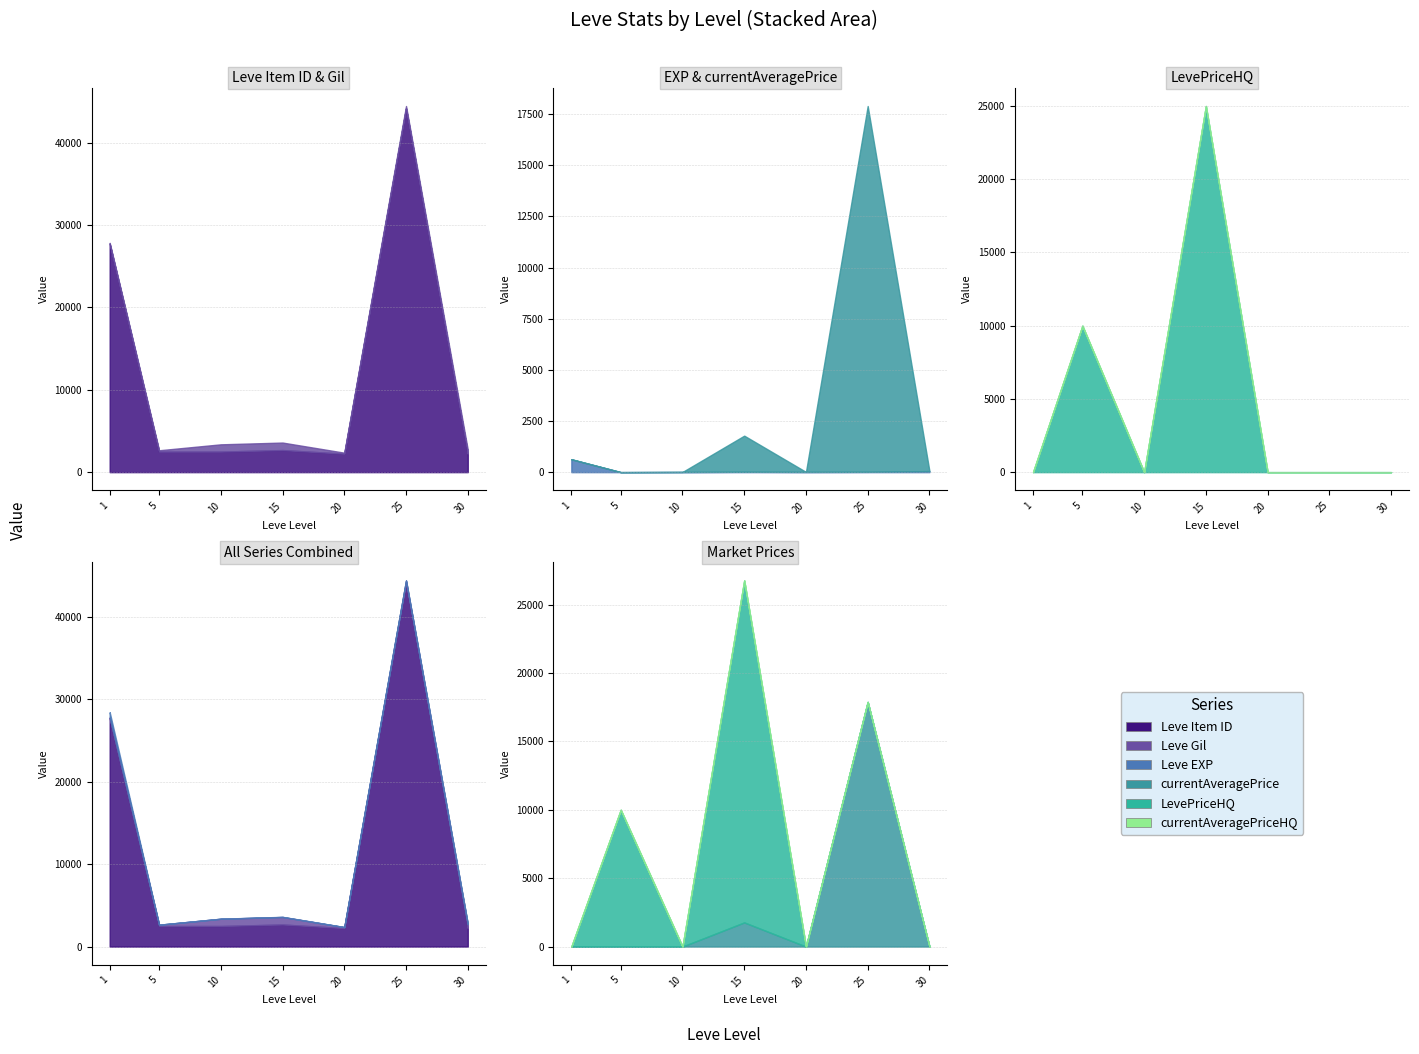

At which label does Leve Gil reach its minimum?

1